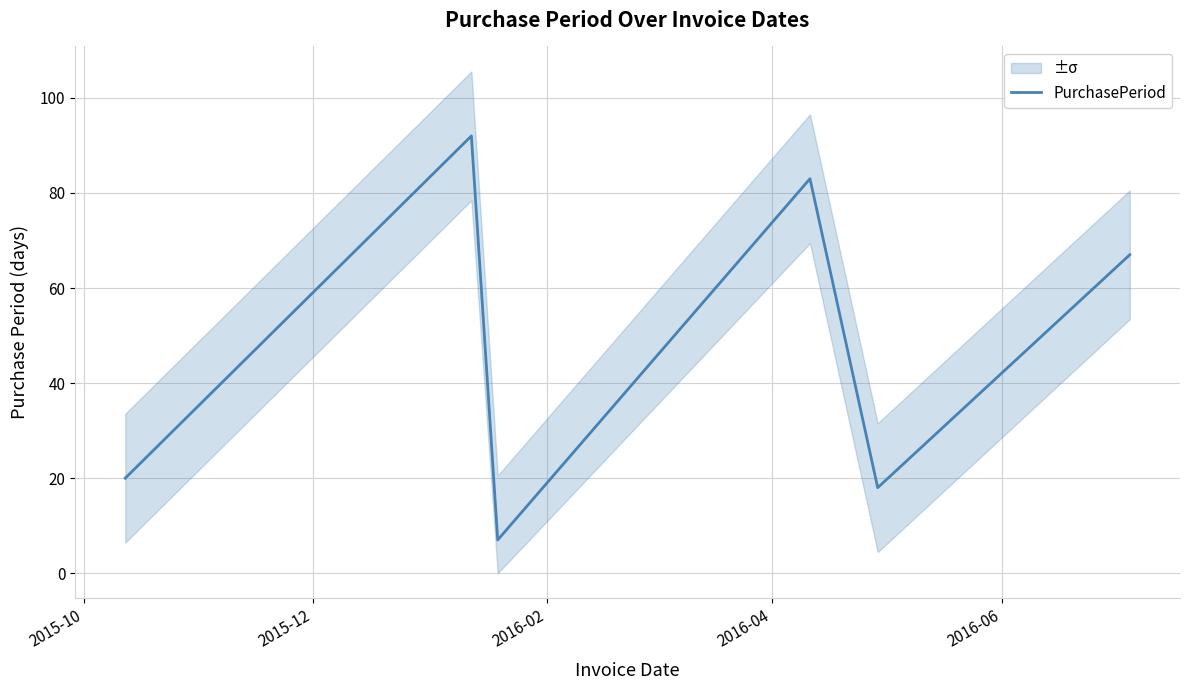

What is the highest value of the PurchasePeriod series?

92